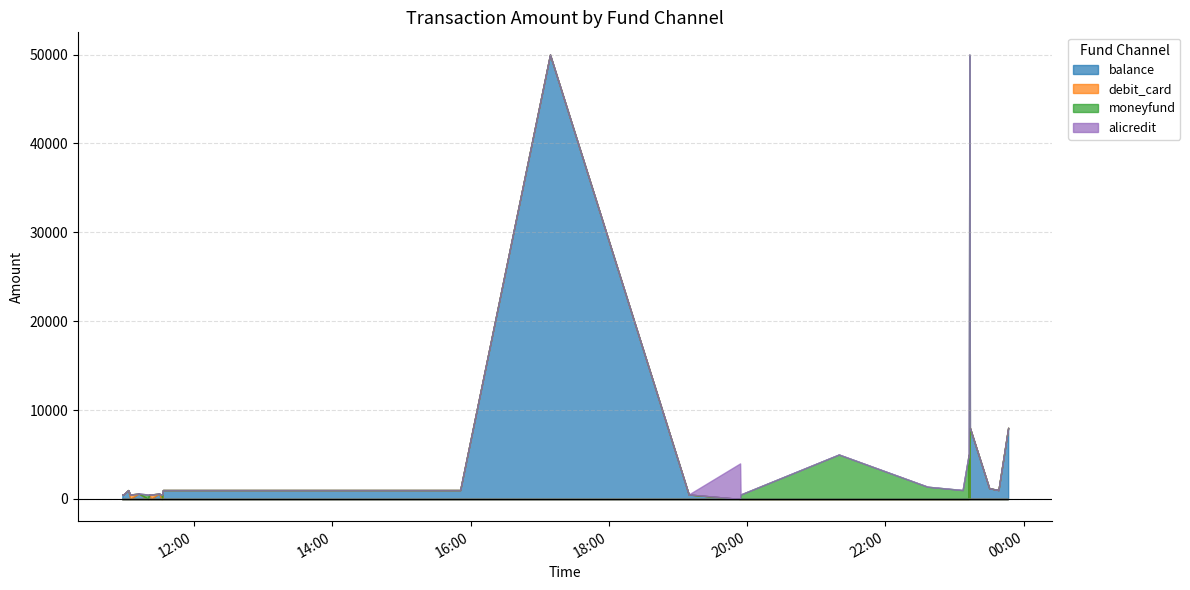

Reading right to left, transcribe all the data shown in this chart.

balance: 8000.0	1000.0	1209.0	8000.0	0.0	5000.0	0.0	0.0	0.0	0.0	0.0	0.0	500.0	50000.0	1000.0	1000.0	1001.0	0.0	0.0	600.6	0.0	500.5	0.0	600.6	0.0	1000.0	500.0	500.5
debit_card: 0.0	0.0	0.0	0.0	0.0	0.0	0.0	0.0	0.0	0.0	0.0	0.0	0.0	0.0	0.0	0.0	0.0	0.0	500.5	0.0	500.5	0.0	0.0	0.0	500.5	0.0	0.0	0.0
moneyfund: 0.0	0.0	0.0	0.0	50000.0	0.0	4703.7	1000.0	1377.0	5000.0	500.0	0.0	0.0	0.0	0.0	0.0	0.0	500.5	0.0	0.0	0.0	0.0	500.5	0.0	0.0	0.0	0.0	0.0
alicredit: 0.0	0.0	0.0	0.0	0.0	0.0	0.0	0.0	0.0	0.0	0.0	4000.0	0.0	0.0	0.0	0.0	0.0	0.0	0.0	0.0	0.0	0.0	0.0	0.0	0.0	0.0	0.0	0.0